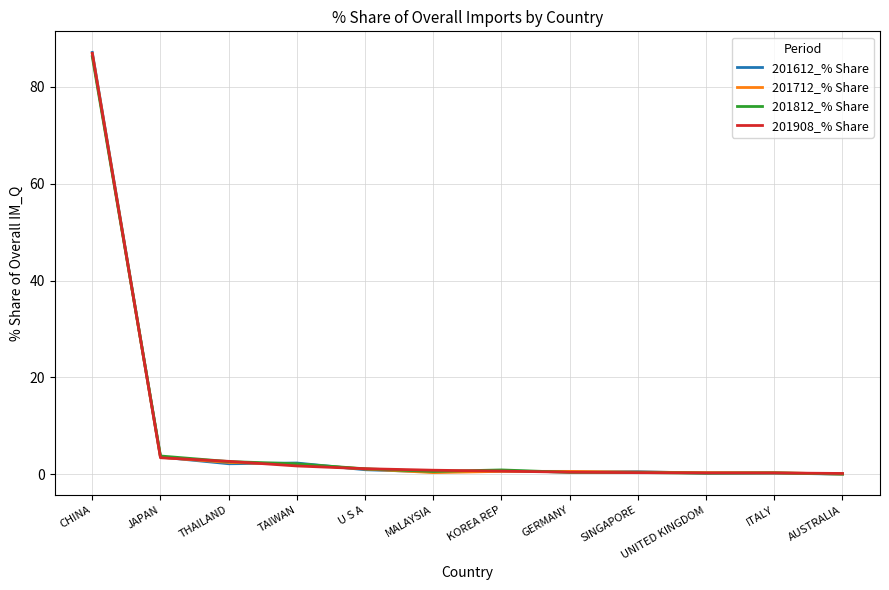

List the series in order of their overall mean, highest first.

201908_% Share, 201612_% Share, 201812_% Share, 201712_% Share